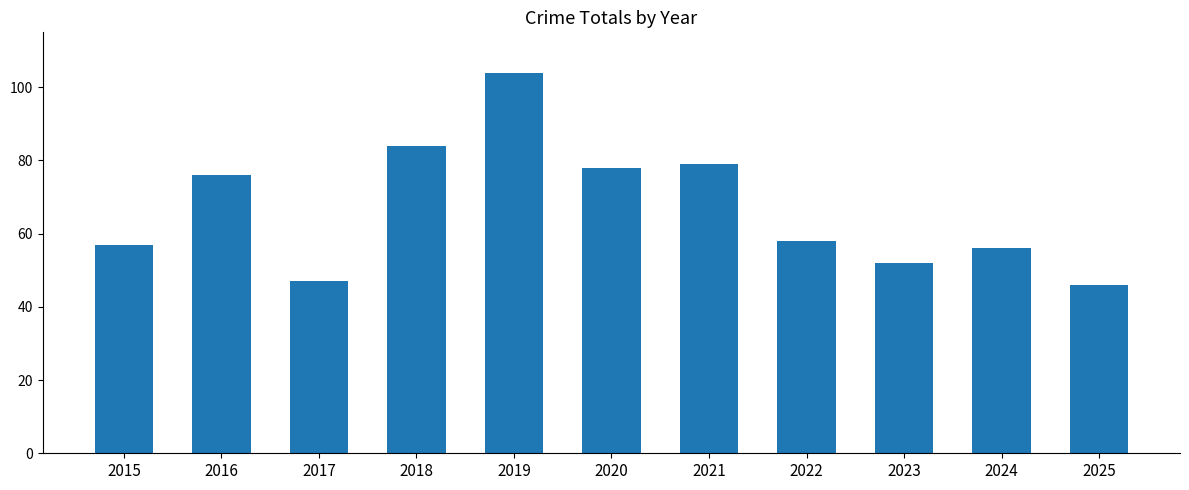

What is the value of the 6th bar from the left?

78